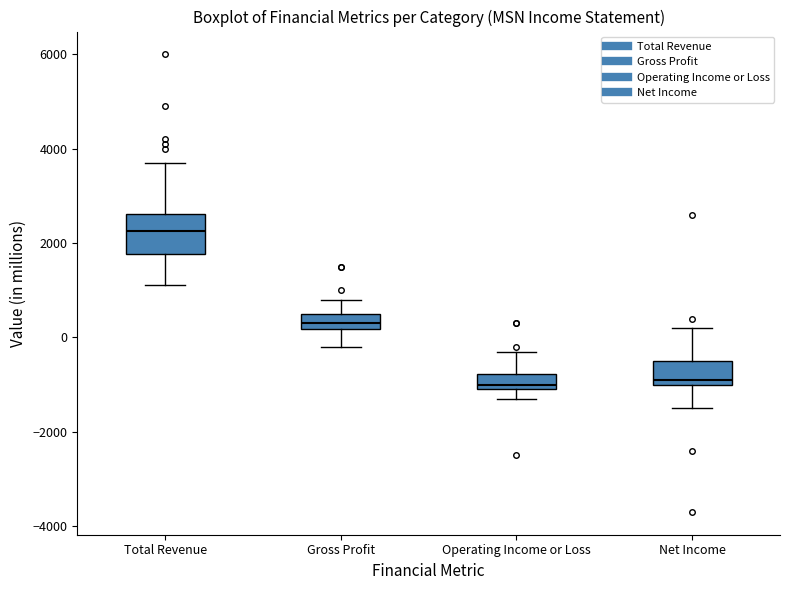

Which box is the tallest, from its lower edge to its upper edge?

Total Revenue